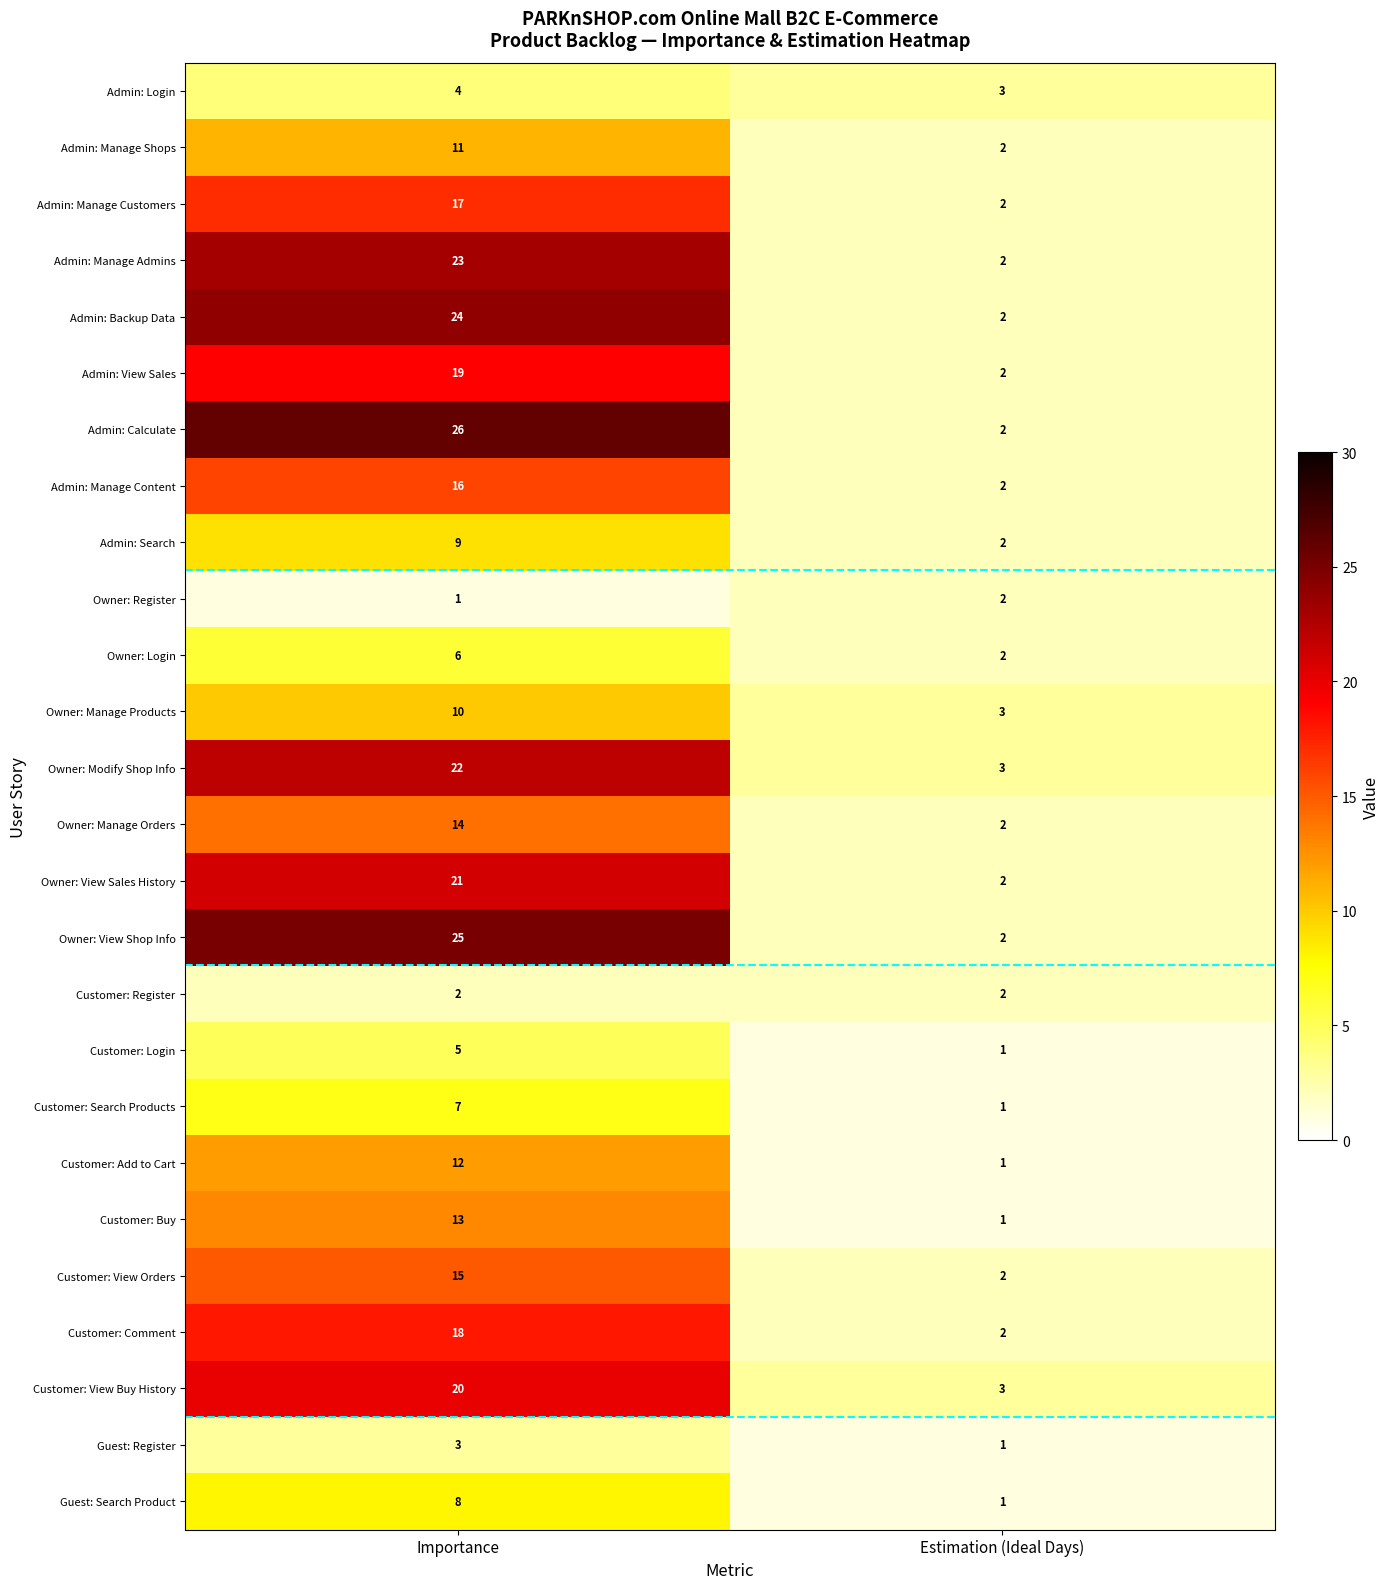

Which series has the widest spread of values?

Admin: Calculate